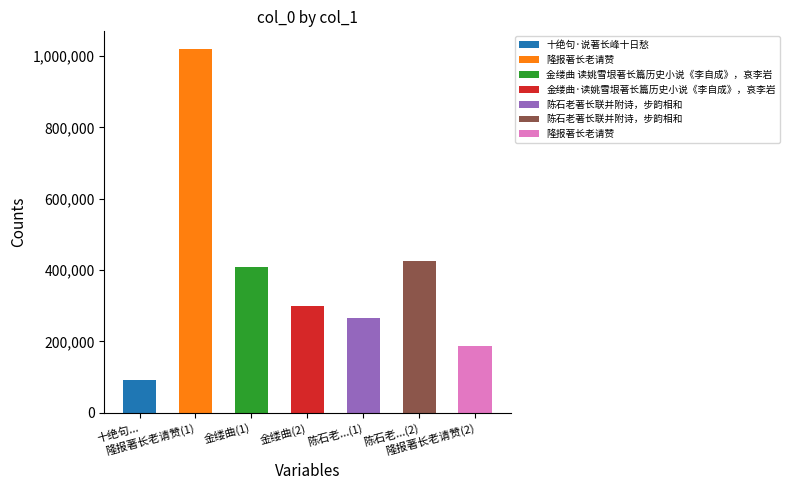

Between 隆报著长老请赞 and 金缕曲 读姚雪垠著长篇历史小说《李自成》，哀李岩, which is larger?

隆报著长老请赞